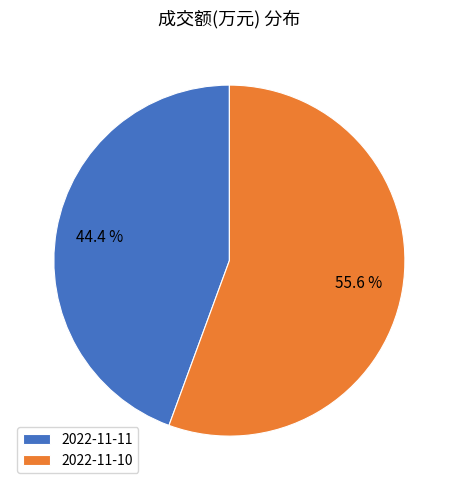

To the nearest percent, what is the difference between the largest and smallest slice percentages?

11%